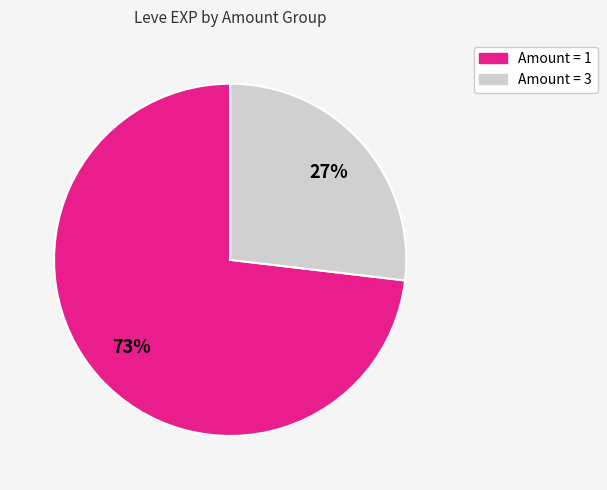

Is there a majority slice in this chart?

Yes